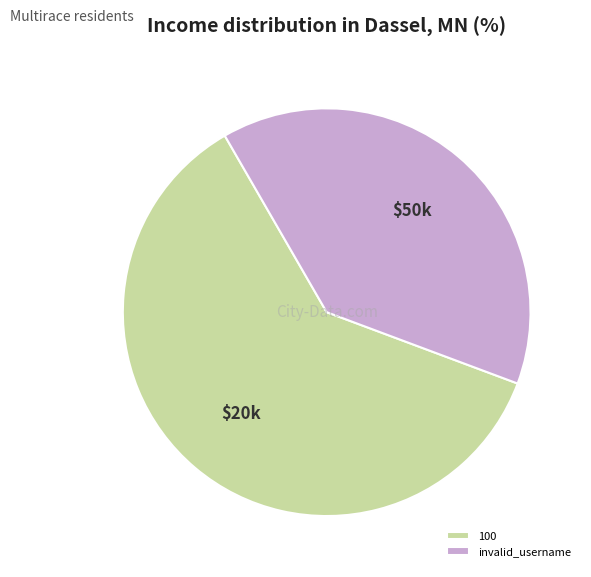

Is there any slice that represents more than half of the pie?

Yes